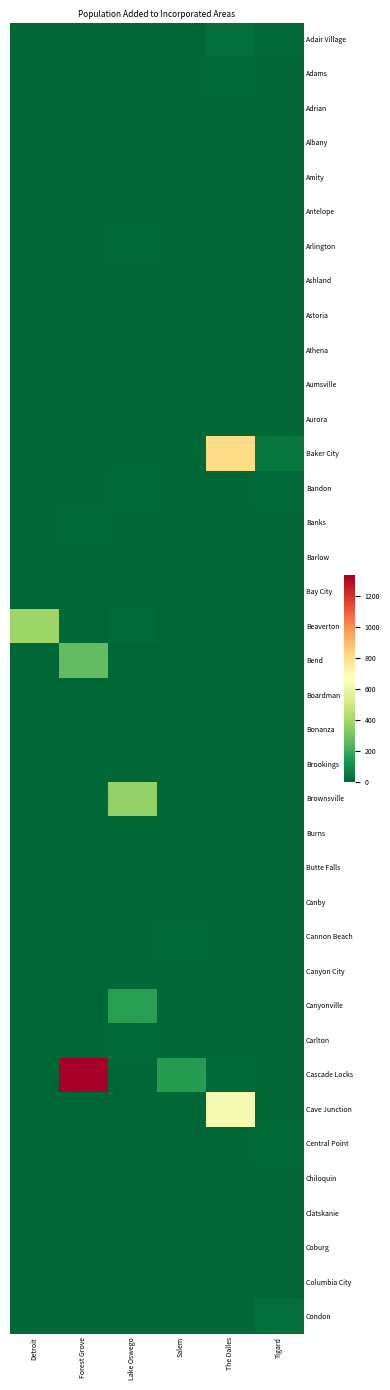

What is the total value across all series at Detroit?

393